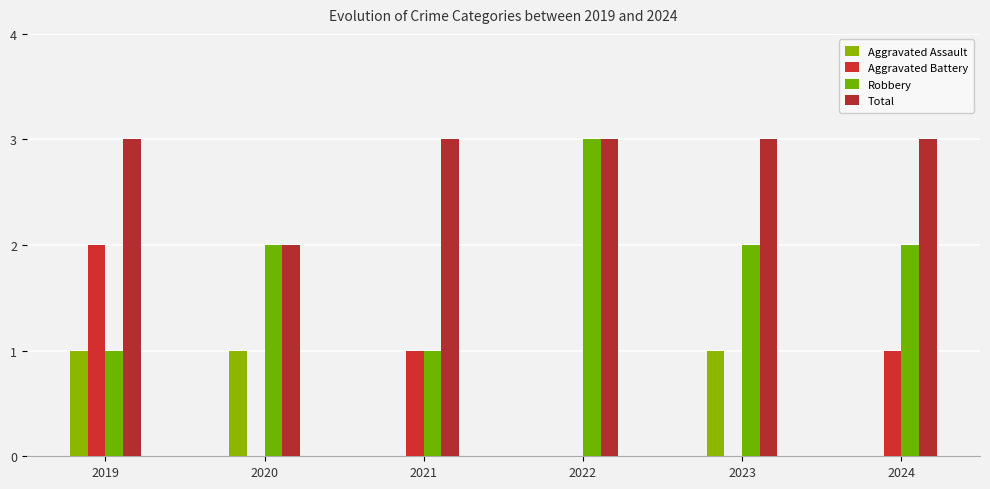

Are the bars grouped side by side (vs. stacked)?

Yes